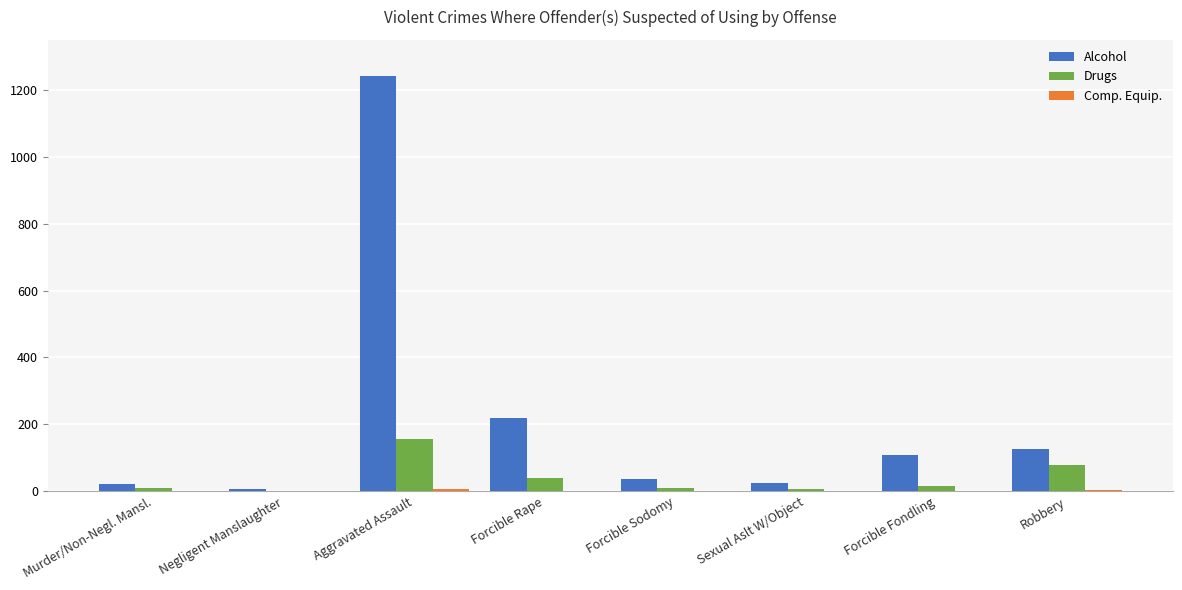

The value of Drugs at Aggravated Assault is 156. True or false?

True